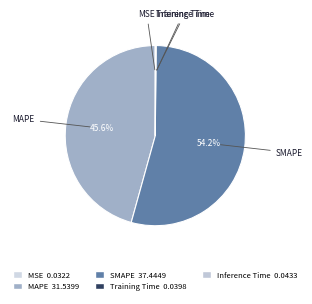

Which category accounts for the majority?

SMAPE